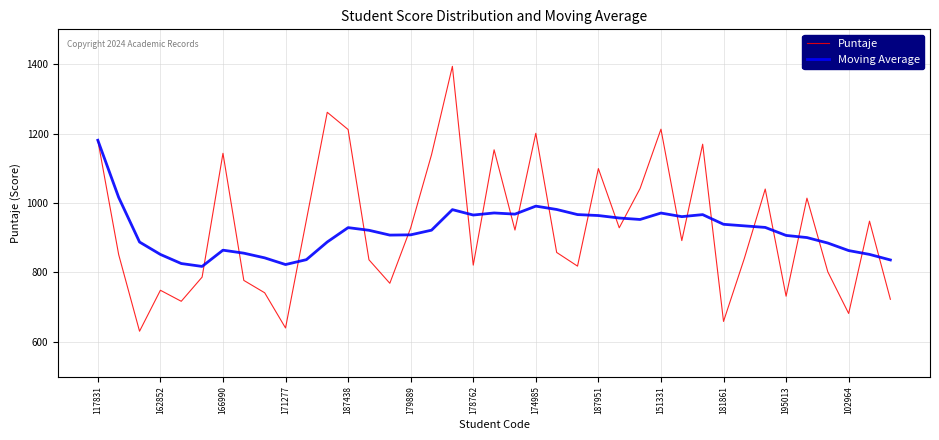

What is the maximum value shown in the chart?

1393.5